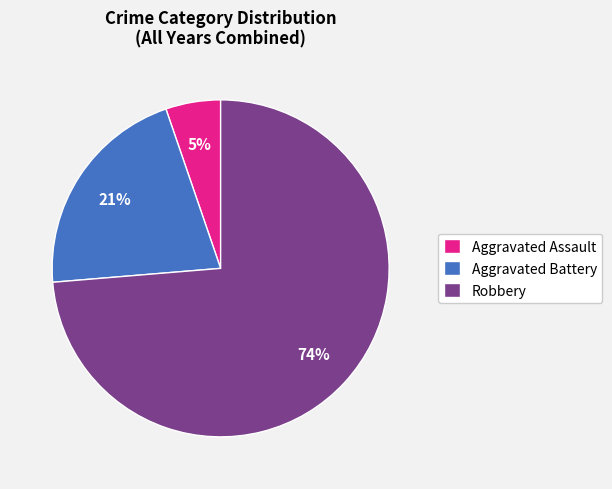

Is there any slice that represents more than half of the pie?

Yes